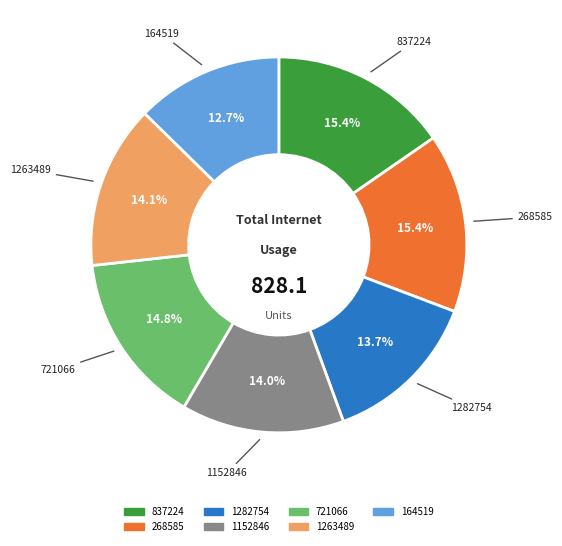

Does any single category account for the majority?

No